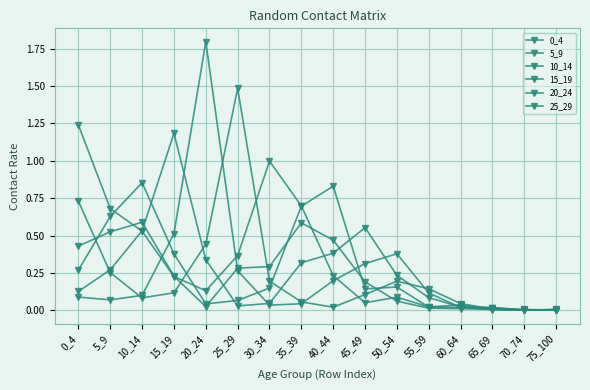

Is this an area chart (filled region under the line)?

No